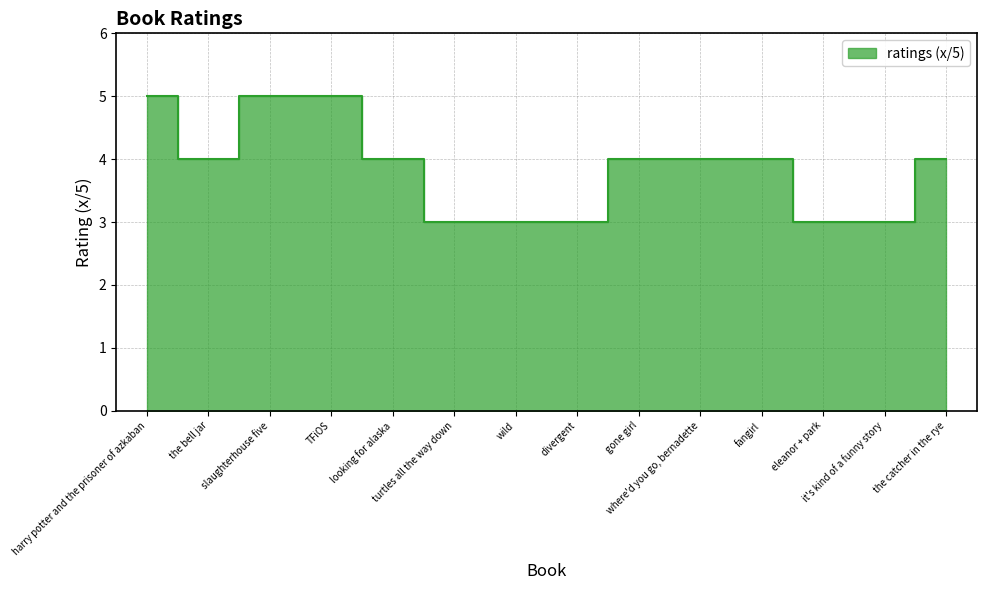

What is the label of the 1st point from the left?

harry potter and the prisoner of azkaban